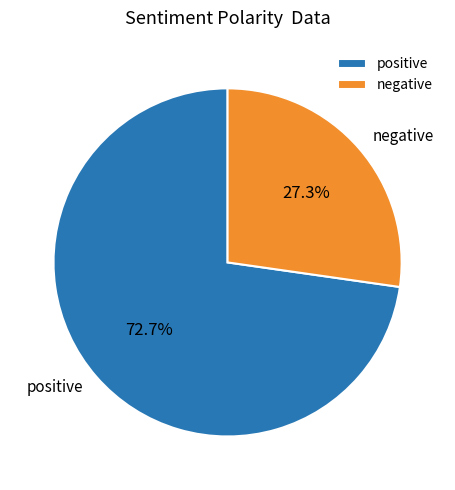

Rank the categories by value from lowest to highest.

negative, positive